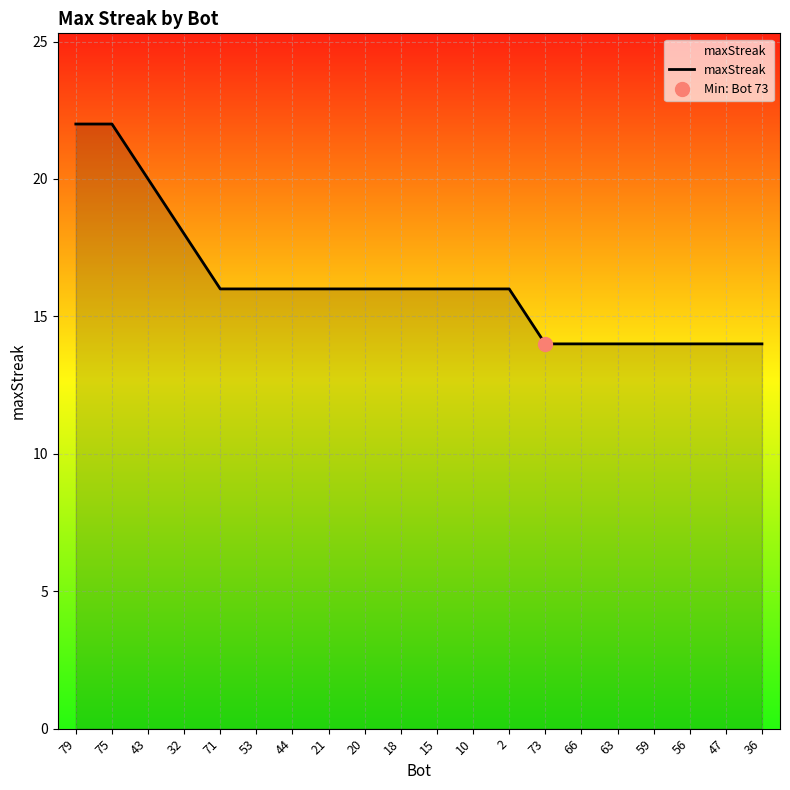

The value at 75 is 22. True or false?

True